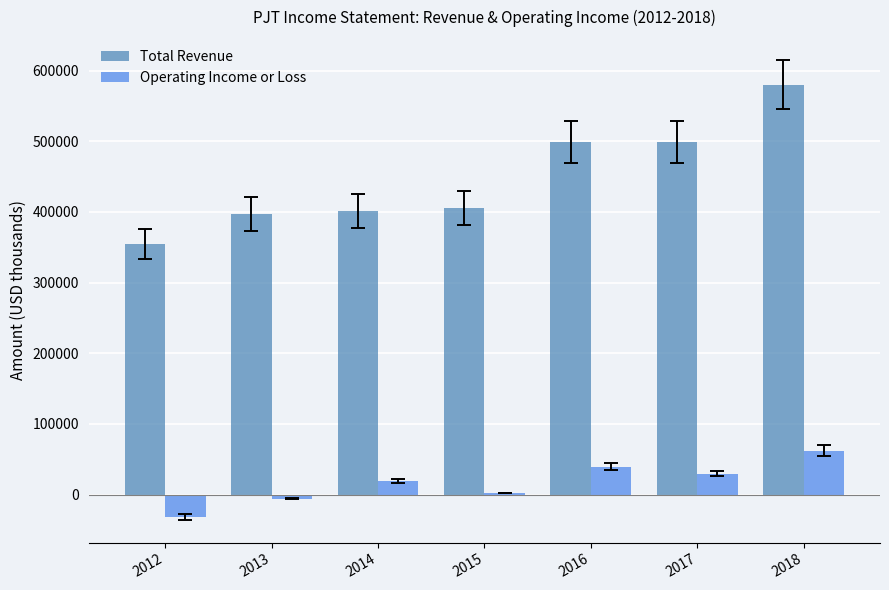

The value of Operating Income or Loss at 2016 is 39300. True or false?

True